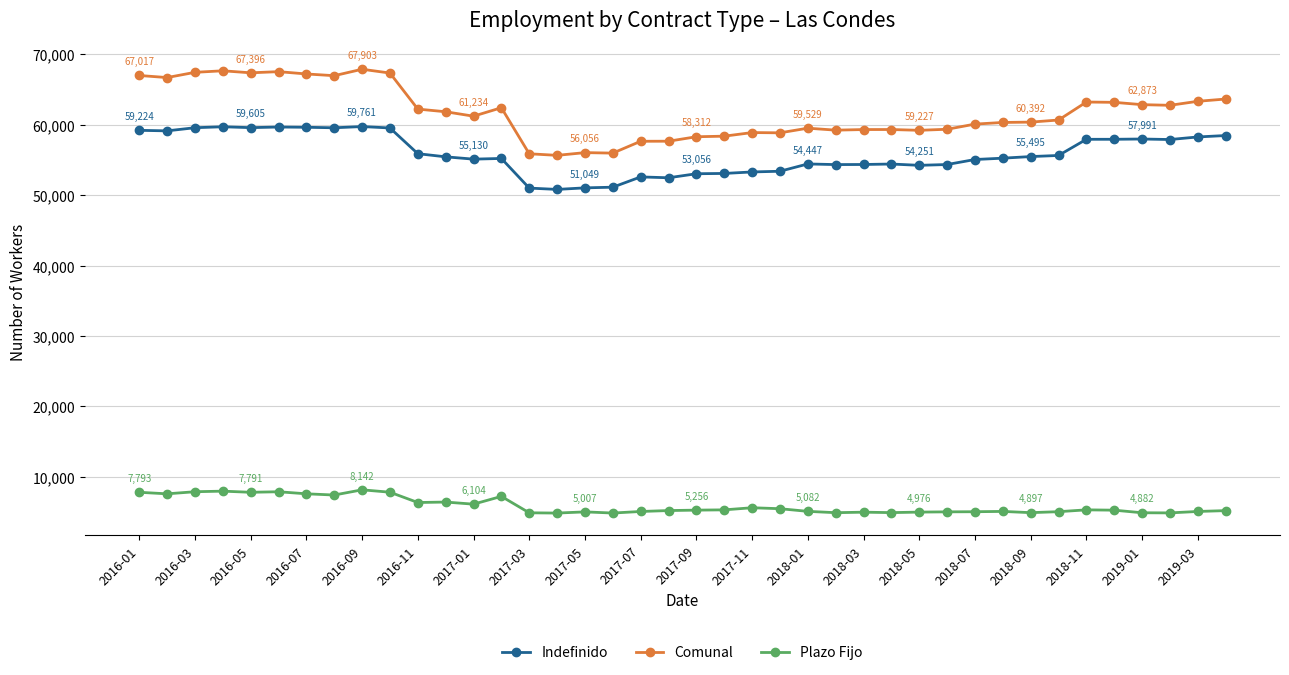

Which series has the largest range (max minus min)?

Comunal